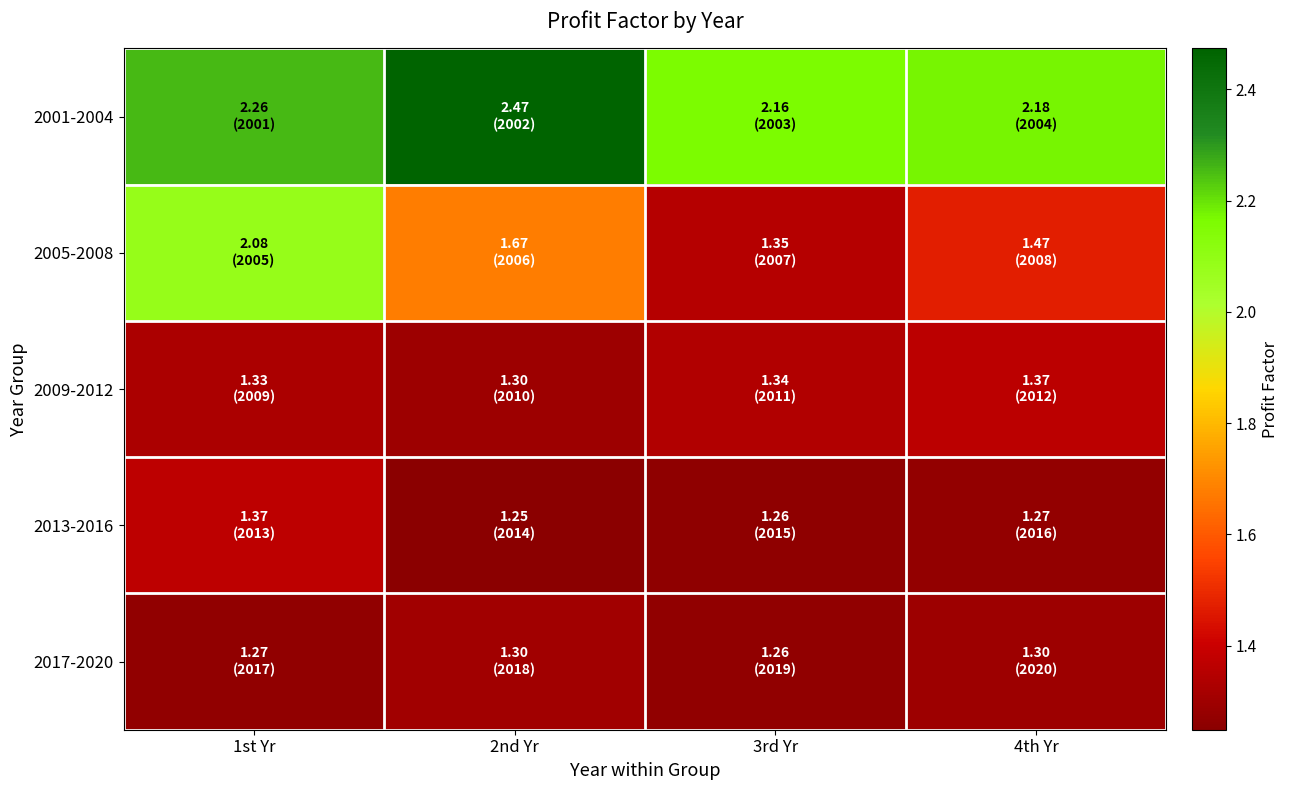

Between 2nd Yr and 4th Yr, which series saw the biggest shift?

2001-2004